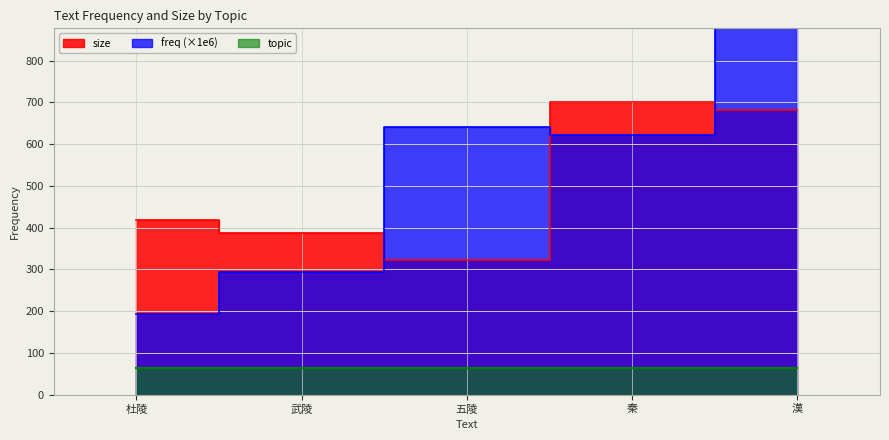

True or false: size has a value of 82.3 at 五陵.

False